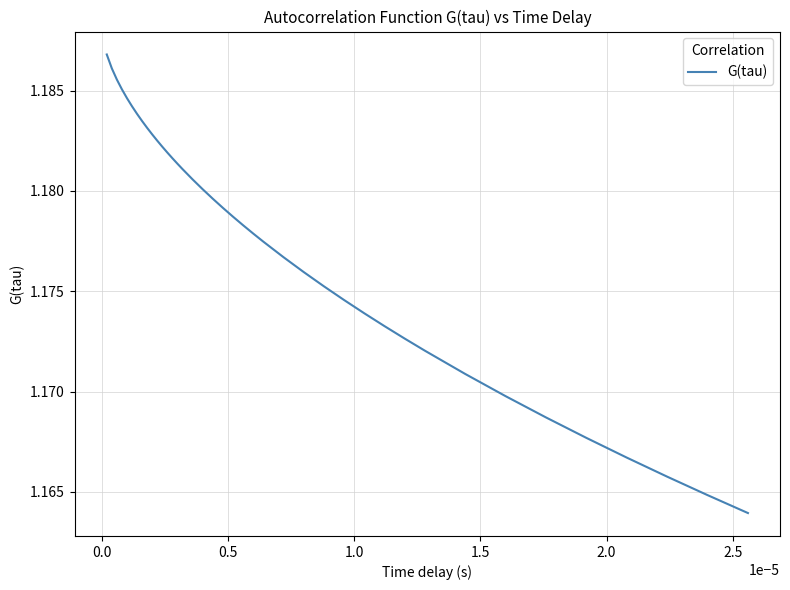

How many lines are shown in the chart?

1